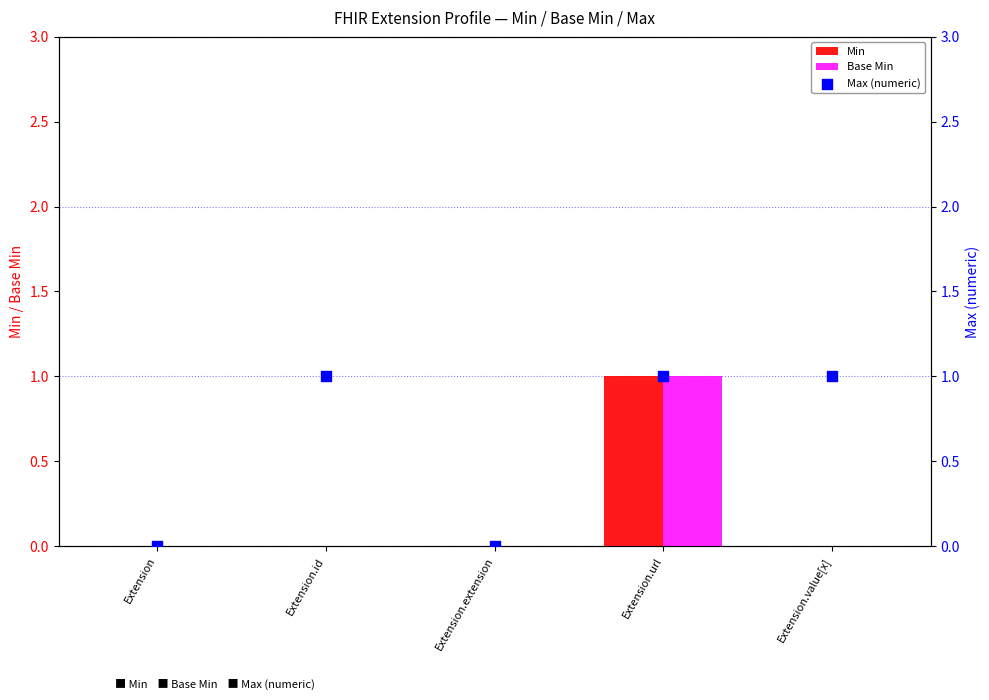

Is the value of Base Min at Extension.url greater than the value of Min at Extension.value[x]?

Yes